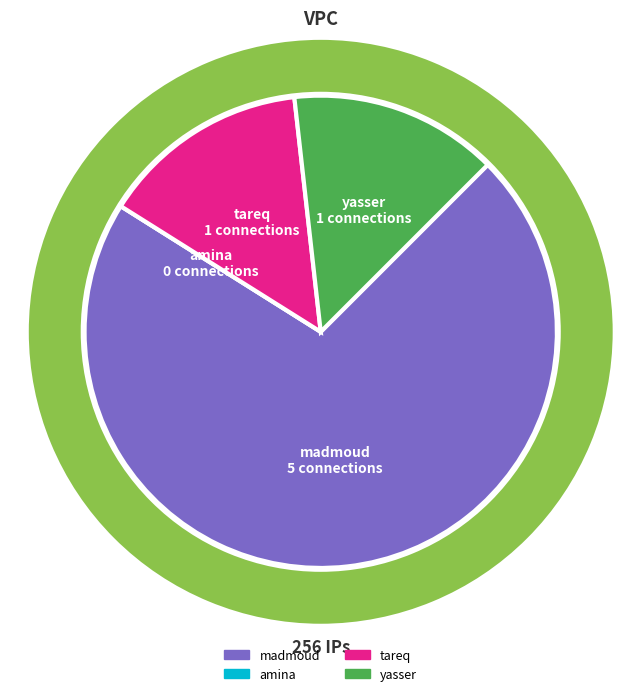

Is madmoud the majority of the pie?

Yes